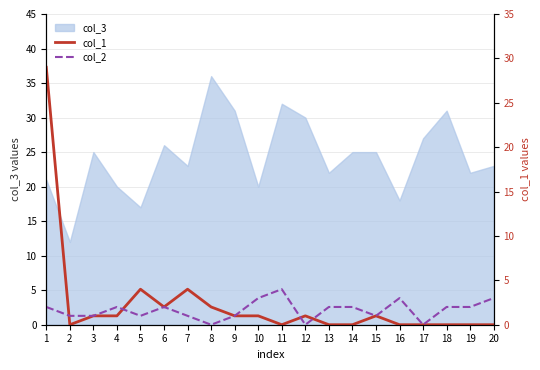

What is the value of the col_1 point at the 6th from the left?

2